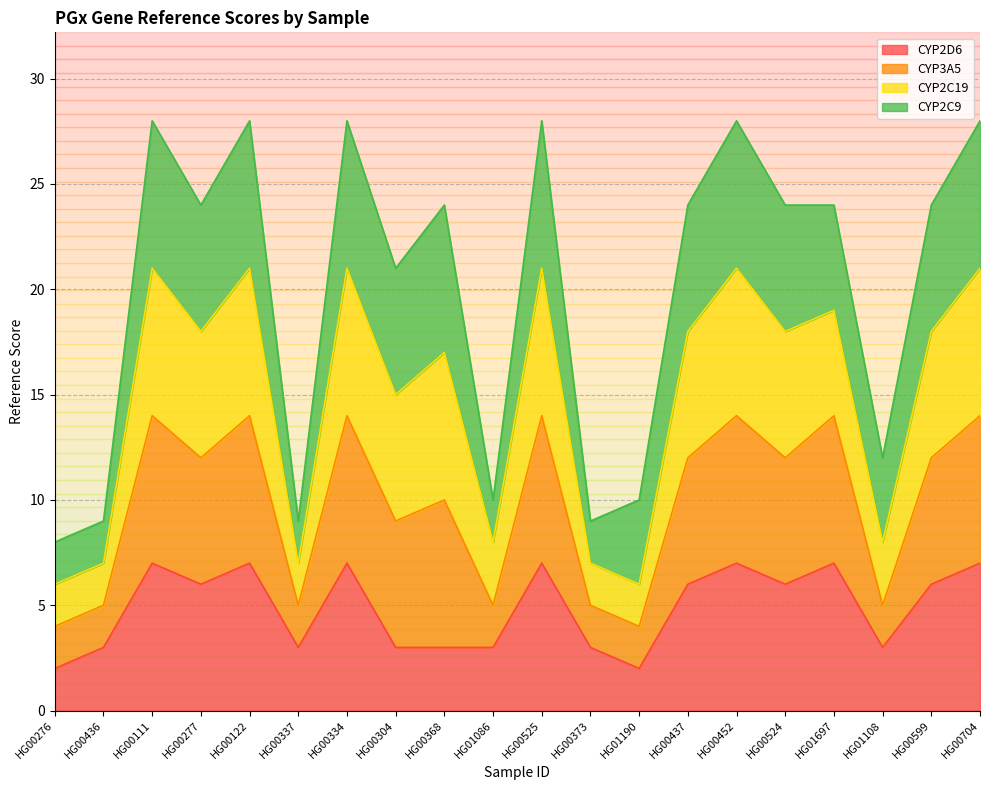

What is the label of the 13th point from the left?

HG01190